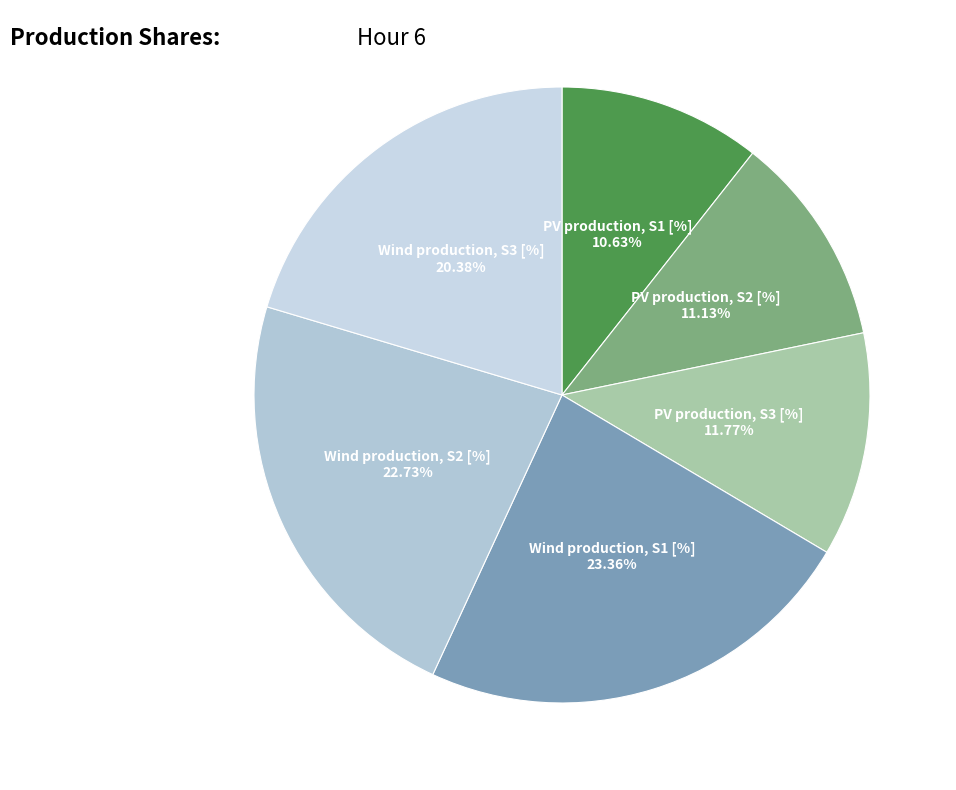

Do PV production, S3 [%] and Wind production, S3 [%] together represent more than half of the pie?

No